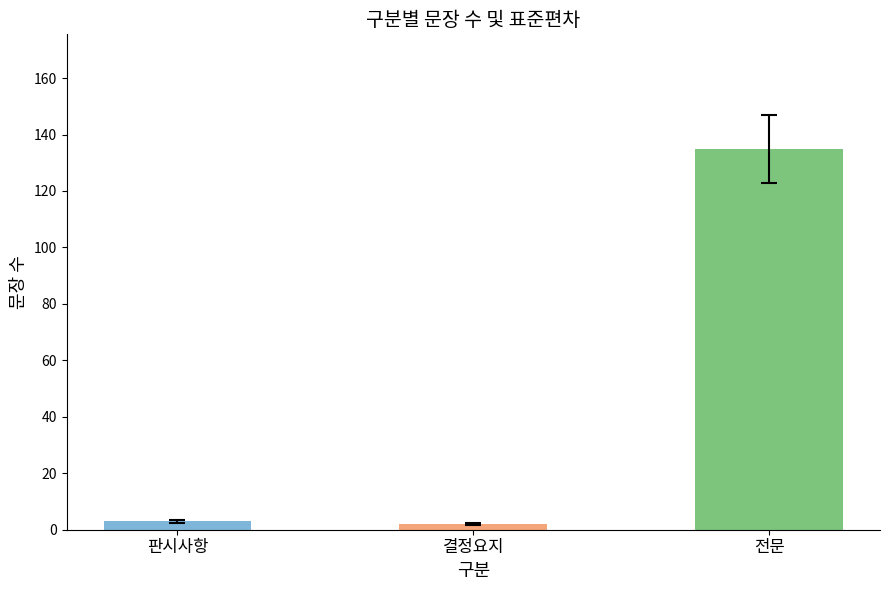

What is the smallest value displayed?

2